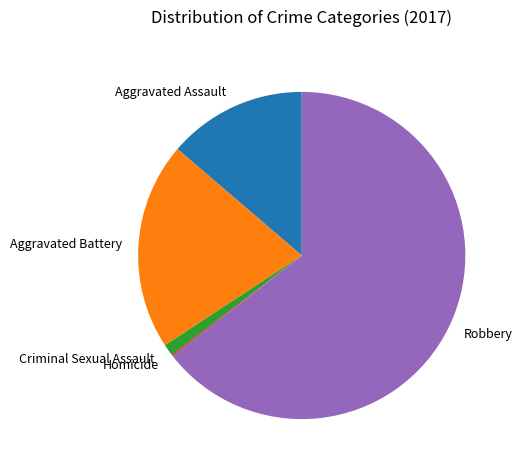

Which has a higher value, Aggravated Battery or Criminal Sexual Assault?

Aggravated Battery